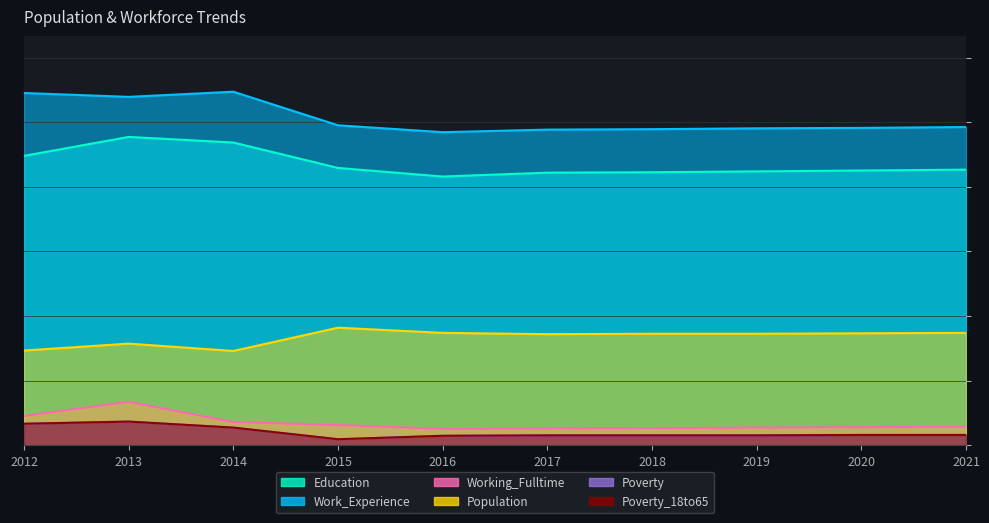

The Work_Experience series shows 438 at 2013. True or false?

False